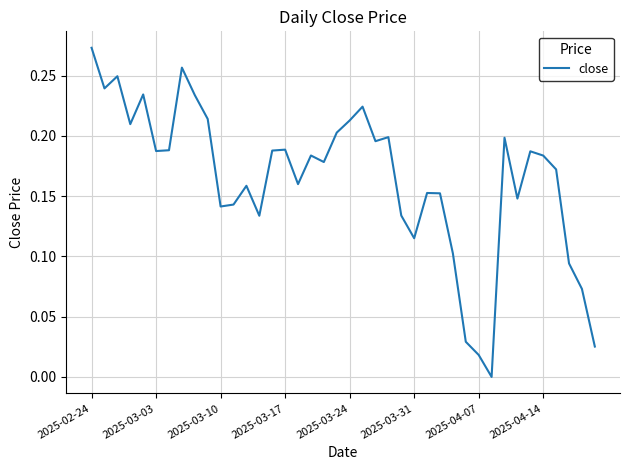

Count the number of categories in the chart.

40